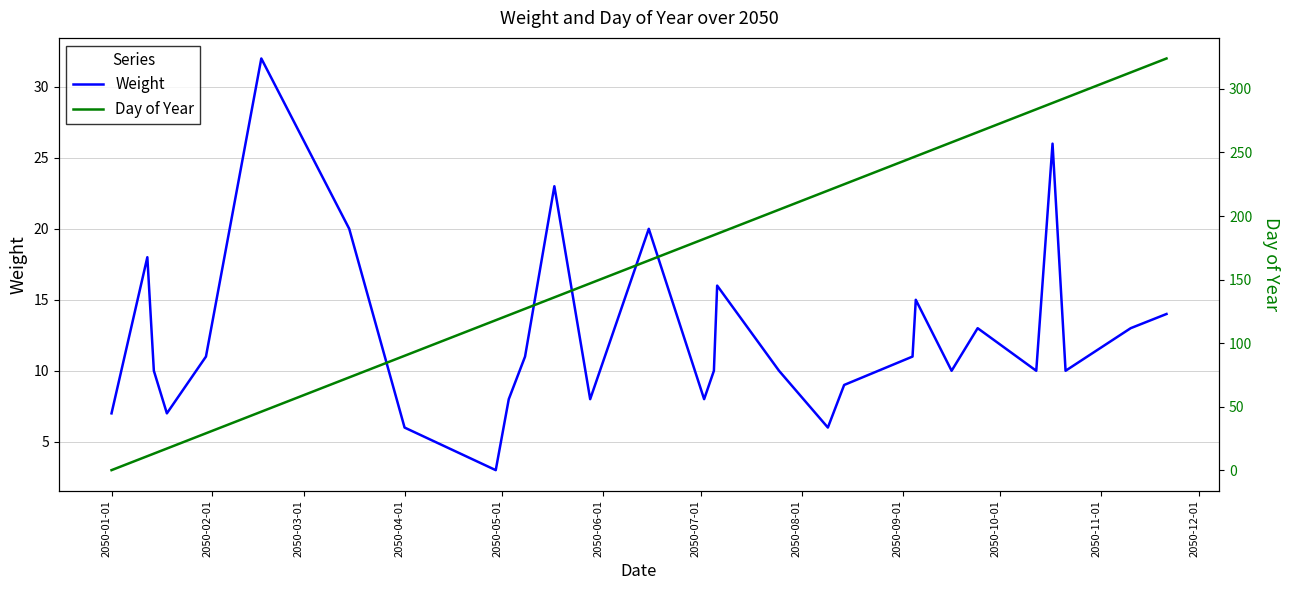

How many data points does each series have?

29